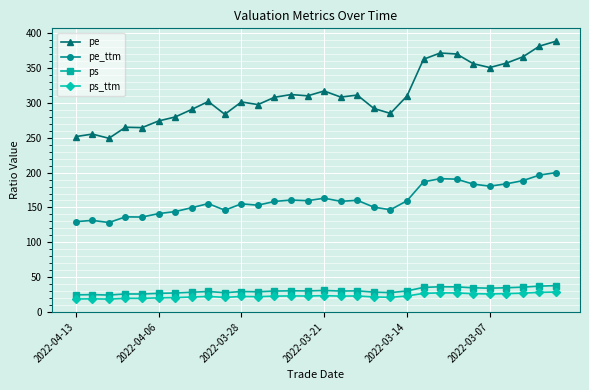

Which series has the largest range (max minus min)?

pe